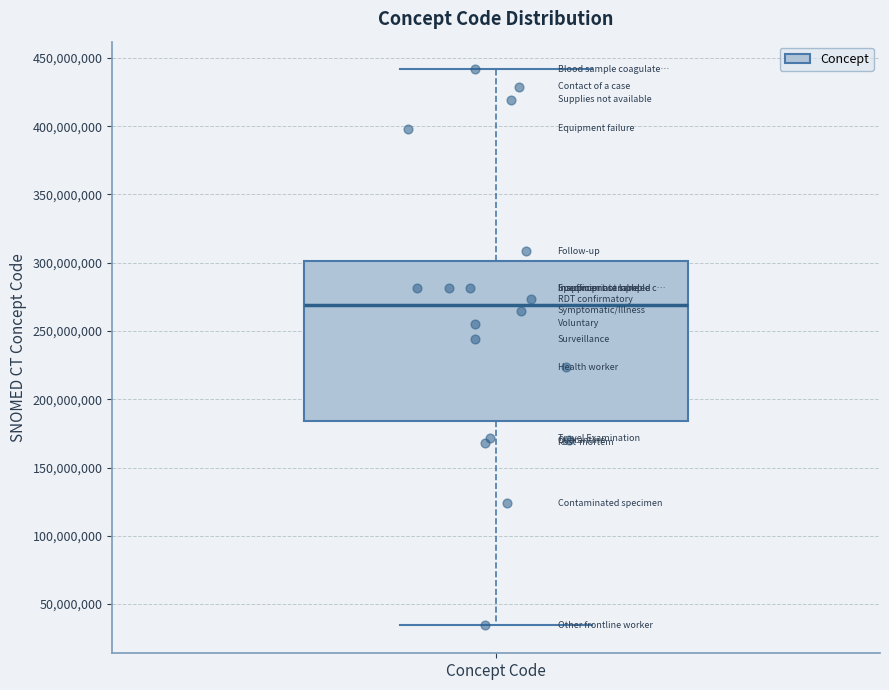

Read this box plot against the y-axis: the position of the median line, the range covered by the box, and the ends of both whiskers. The values are not printed on the chart, so give them approximately, as read against the axis.

median 270000000, box 185000000 to 300000000, whiskers 35000000 to 440000000